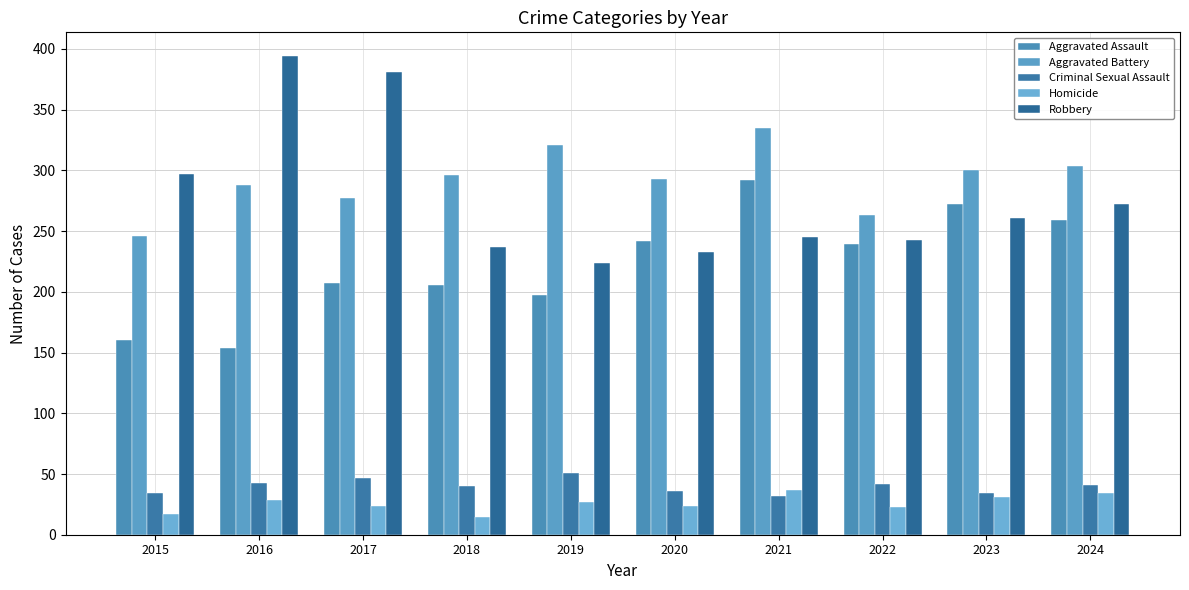

At how many categories does at least one series exceed 363?

2